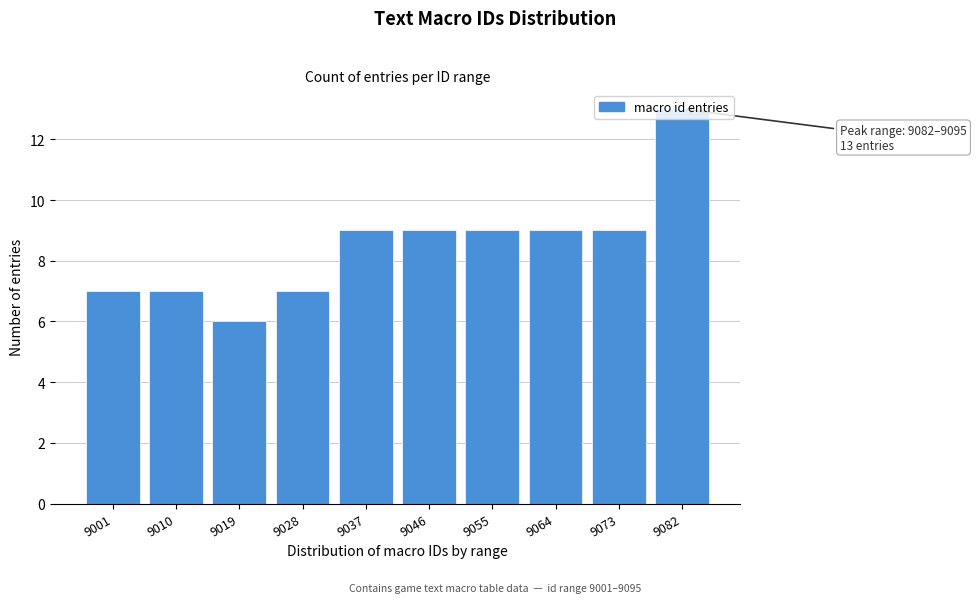

What is the sum of all values?

85